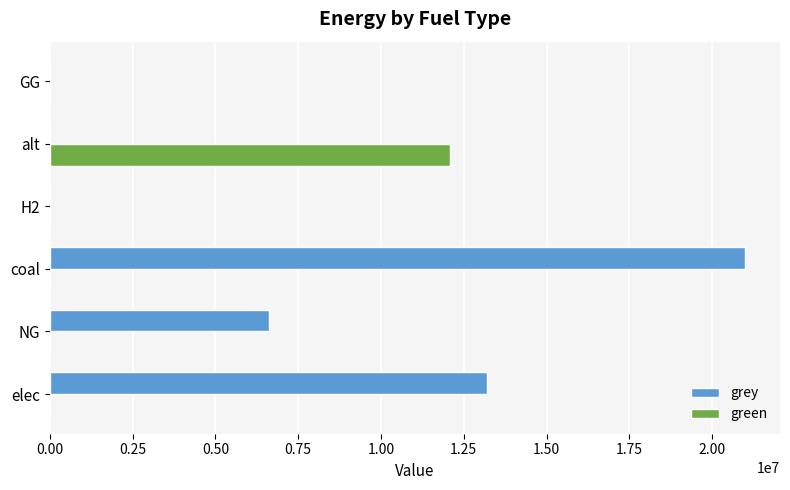

The grey series shows 19933549.7 at elec. True or false?

False